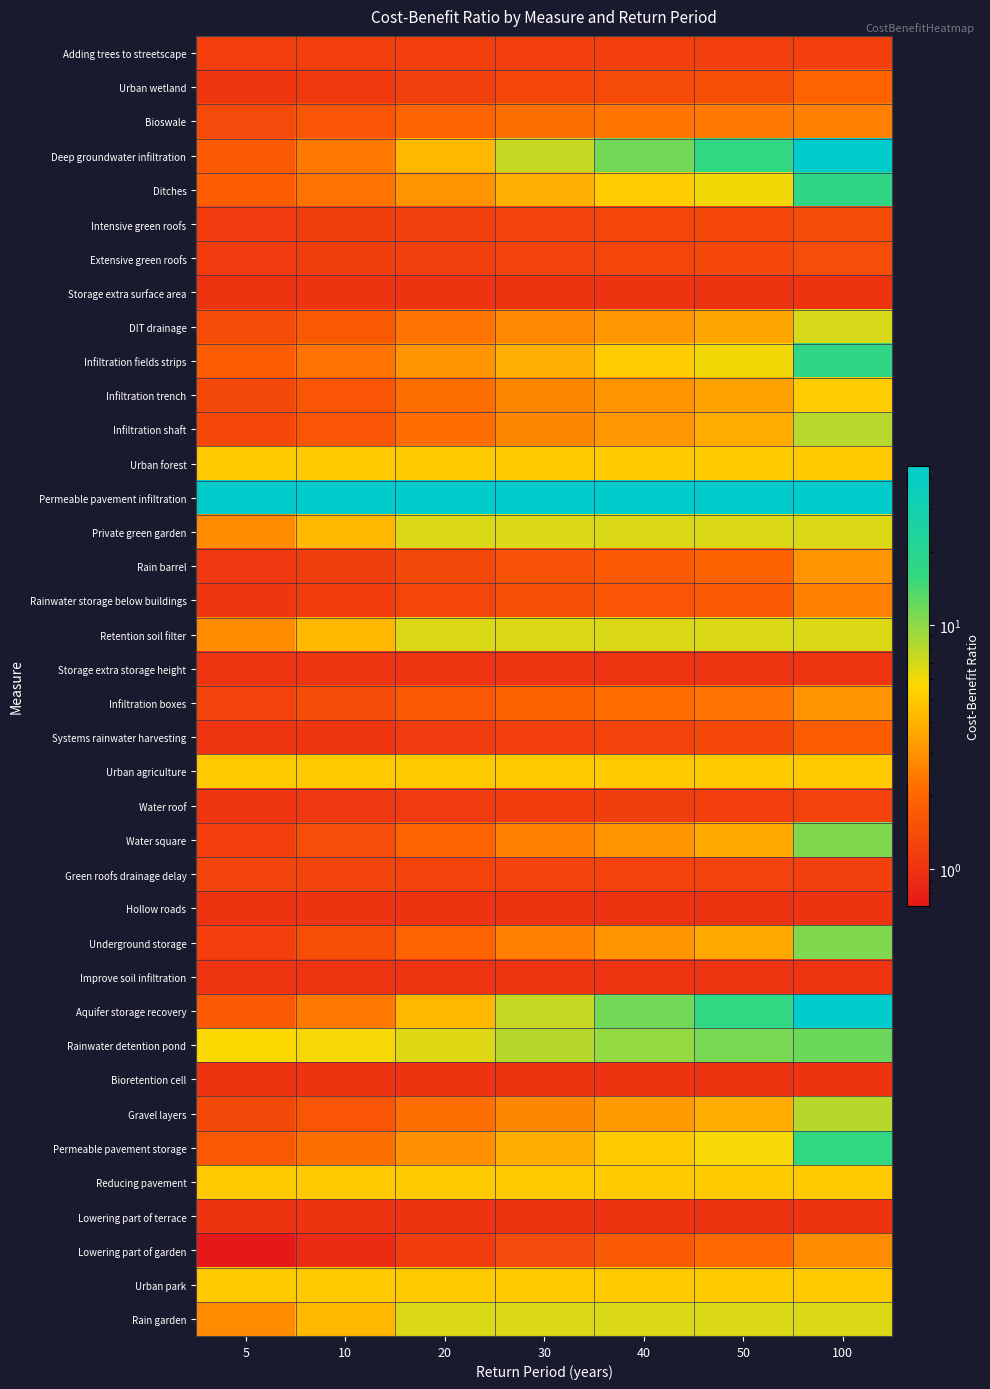

Reading right to left, transcribe all the data shown in this chart.

Adding trees to streetscape: 100=1.2	50=1.2	40=1.2	30=1.2	20=1.2	10=1.2	5=1.2
Urban wetland: 100=1.9	50=1.5	40=1.4	30=1.3	20=1.2	10=1.1	5=1.1
Bioswale: 100=2.5	50=2.4	40=2.3	30=2.2	20=1.9	10=1.6	5=1.4
Deep groundwater infiltration: 100=44.8	50=16.8	40=11.5	30=7.5	20=4.2	10=2.4	5=1.7
Ditches: 100=17.0	50=6.0	40=5.0	30=4.0	20=3.0	10=2.3	5=1.8
Intensive green roofs: 100=1.4	50=1.3	40=1.3	30=1.3	20=1.2	10=1.2	5=1.1
Extensive green roofs: 100=1.4	50=1.3	40=1.3	30=1.3	20=1.2	10=1.2	5=1.1
Storage extra surface area: 100=1.0	50=1.0	40=1.0	30=1.0	20=1.0	10=1.0	5=1.0
DIT drainage: 100=6.9	50=3.6	40=3.1	30=2.7	20=2.3	10=1.7	5=1.4
Infiltration fields strips: 100=17.0	50=6.0	40=5.0	30=4.0	20=3.0	10=2.3	5=1.8
Infiltration trench: 100=5.1	50=3.5	40=3.0	30=2.7	20=2.2	10=1.6	5=1.4
Infiltration shaft: 100=8.1	50=3.7	40=3.1	30=2.7	20=2.1	10=1.6	5=1.4
Urban forest: 100=4.9	50=4.9	40=4.9	30=4.9	20=4.9	10=4.9	5=4.9
Permeable pavement infiltration: 100=44.8	50=44.8	40=44.8	30=44.8	20=44.8	10=44.8	5=44.8
Private green garden: 100=6.8	50=6.8	40=6.8	30=6.8	20=6.8	10=4.2	5=2.9
Rain barrel: 100=3.1	50=1.9	40=1.7	30=1.5	20=1.4	10=1.2	5=1.1
Rainwater storage below buildings: 100=2.5	50=1.7	40=1.6	30=1.4	20=1.3	10=1.1	5=1.1
Retention soil filter: 100=6.8	50=6.8	40=6.8	30=6.8	20=6.8	10=4.2	5=2.9
Storage extra storage height: 100=1.0	50=1.0	40=1.0	30=1.0	20=1.0	10=1.0	5=1.0
Infiltration boxes: 100=3.0	50=2.3	40=2.1	30=1.9	20=1.7	10=1.4	5=1.2
Systems rainwater harvesting: 100=1.8	50=1.4	40=1.3	30=1.2	20=1.1	10=1.1	5=1.0
Urban agriculture: 100=4.9	50=4.9	40=4.9	30=4.9	20=4.9	10=4.9	5=4.9
Water roof: 100=1.2	50=1.2	40=1.2	30=1.2	20=1.1	10=1.1	5=1.0
Water square: 100=10.7	50=3.7	40=3.1	30=2.5	20=1.9	10=1.4	5=1.2
Green roofs drainage delay: 100=1.2	50=1.2	40=1.2	30=1.2	20=1.3	10=1.3	5=1.3
Hollow roads: 100=1.0	50=1.0	40=1.0	30=1.0	20=1.0	10=1.0	5=1.0
Underground storage: 100=10.7	50=3.7	40=3.1	30=2.5	20=1.9	10=1.4	5=1.2
Improve soil infiltration: 100=1.0	50=1.0	40=1.0	30=1.0	20=1.0	10=1.0	5=1.0
Aquifer storage recovery: 100=44.8	50=16.8	40=11.5	30=7.5	20=4.2	10=2.4	5=1.7
Rainwater detention pond: 100=11.9	50=11.2	40=9.7	30=8.2	20=6.6	10=5.8	5=5.7
Bioretention cell: 100=1.0	50=1.0	40=1.0	30=1.0	20=1.0	10=1.0	5=1.0
Gravel layers: 100=8.1	50=3.8	40=3.2	30=2.7	20=2.2	10=1.6	5=1.4
Permeable pavement storage: 100=16.4	50=5.9	40=4.9	30=3.8	20=3.0	10=2.2	5=1.7
Reducing pavement: 100=4.9	50=4.9	40=4.9	30=4.9	20=4.9	10=4.9	5=4.9
Lowering part of terrace: 100=1.0	50=1.0	40=1.0	30=1.0	20=1.0	10=1.0	5=1.0
Lowering part of garden: 100=2.8	50=2.1	40=1.8	30=1.4	20=1.1	10=0.9	5=0.7
Urban park: 100=4.9	50=4.9	40=4.9	30=4.9	20=4.9	10=4.9	5=4.9
Rain garden: 100=6.8	50=6.8	40=6.8	30=6.8	20=6.8	10=4.2	5=2.9